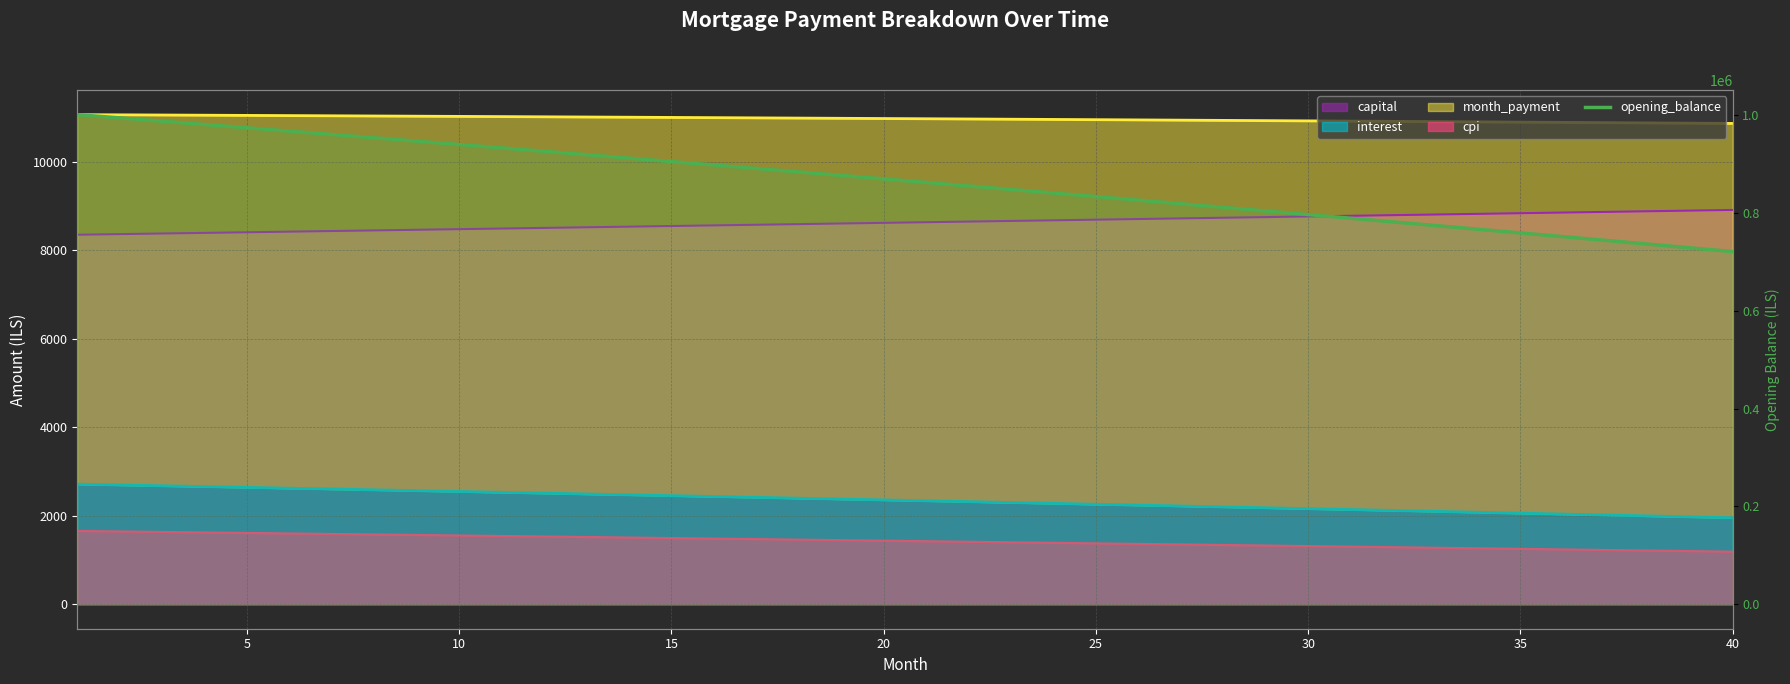

Does the chart display data point markers on the line(s)?

No